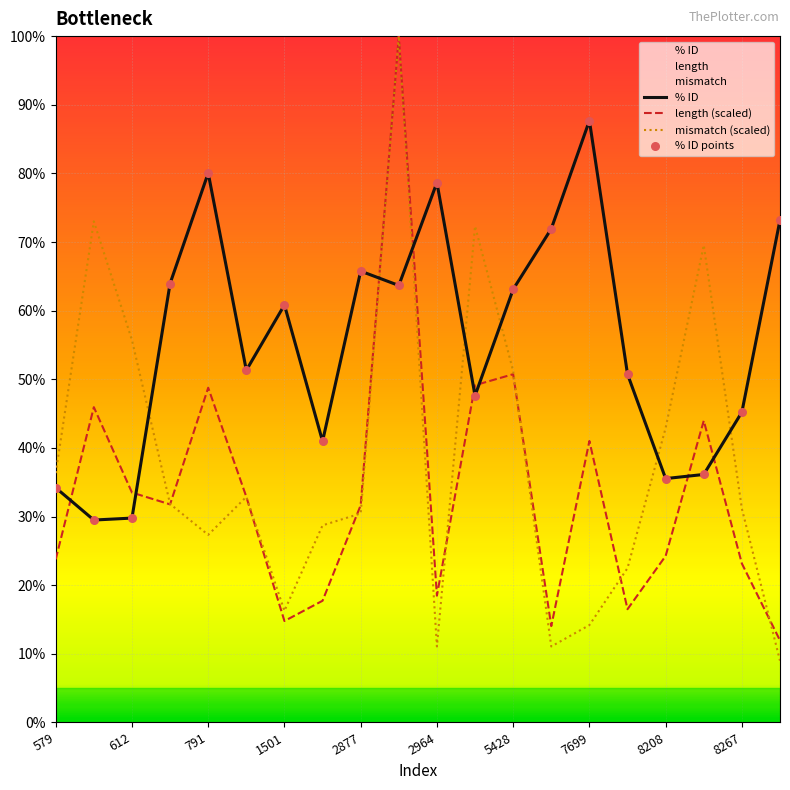

What is the total value across all series at 15?

140.5